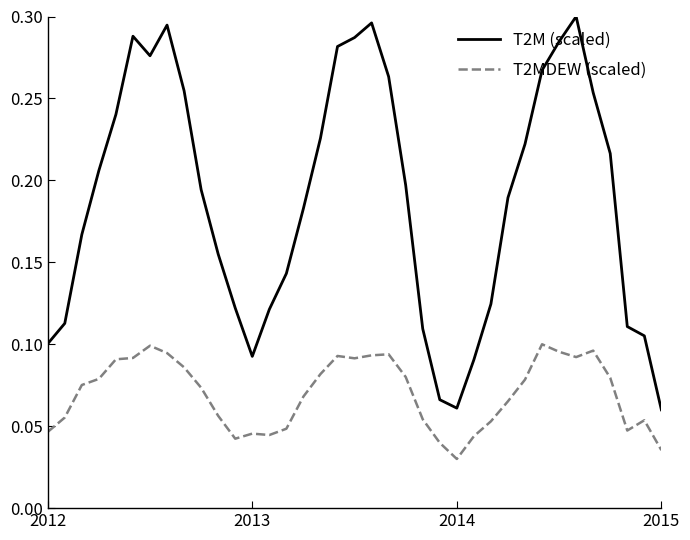

Which series has the largest total across all categories?

T2M (scaled)